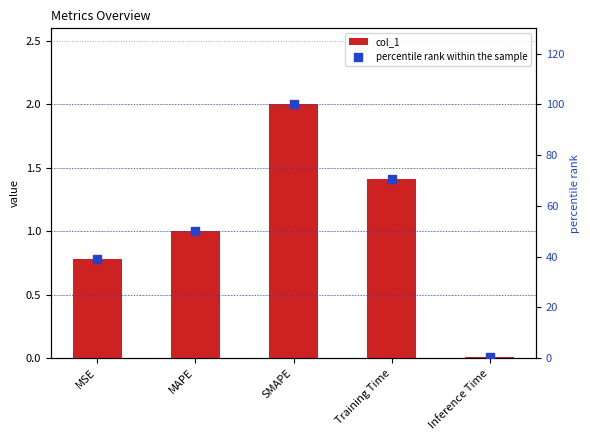

Which series contains the highest Y value?

percentile rank within the sample